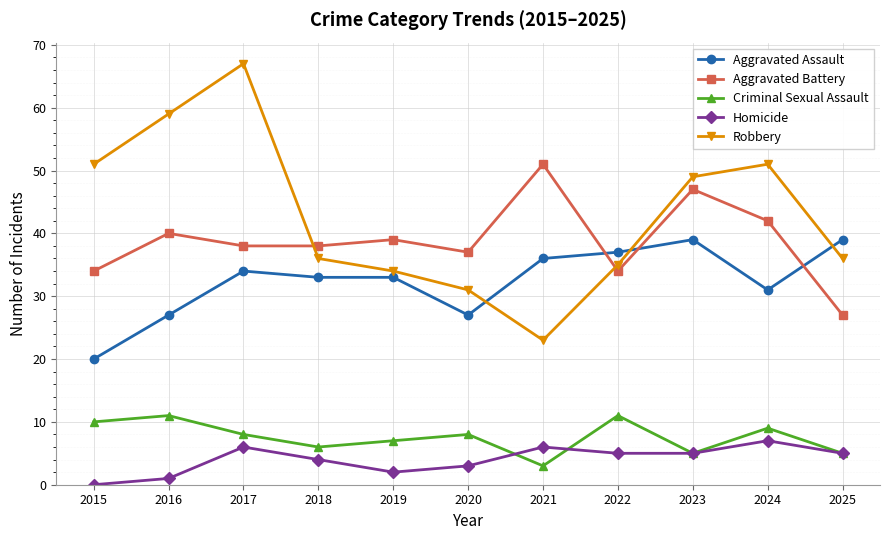

What is the approximate value of Homicide at 2017?

6